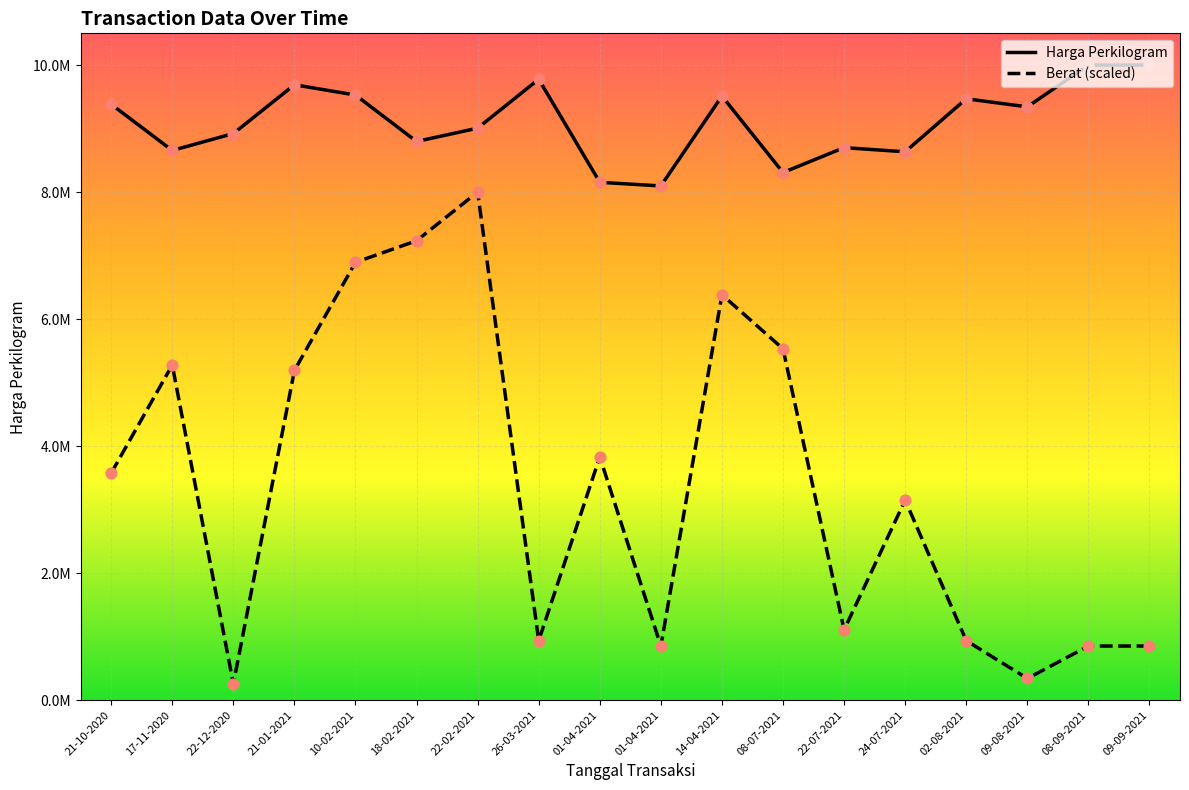

At which category is the sum across all series the highest?

22-02-2021